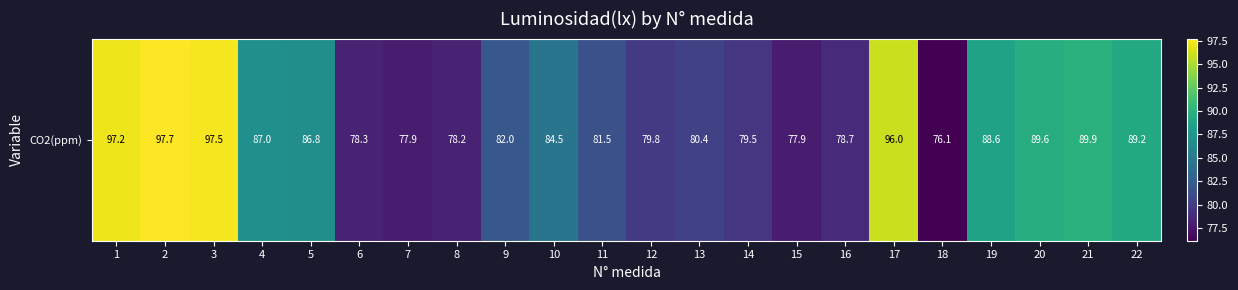

What is the approximate value at 18?

76.1